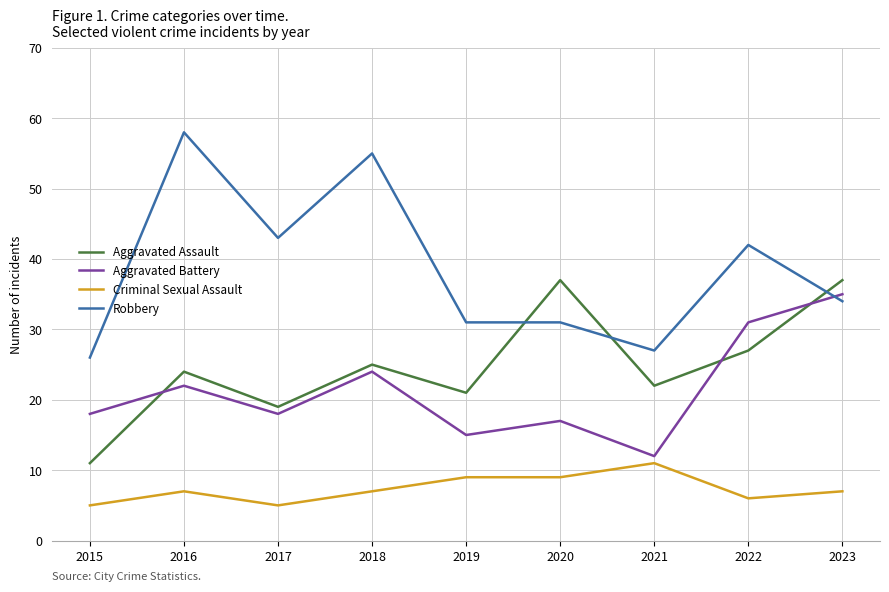

What is the difference between the maximum and second lowest values in the Criminal Sexual Assault series?

6